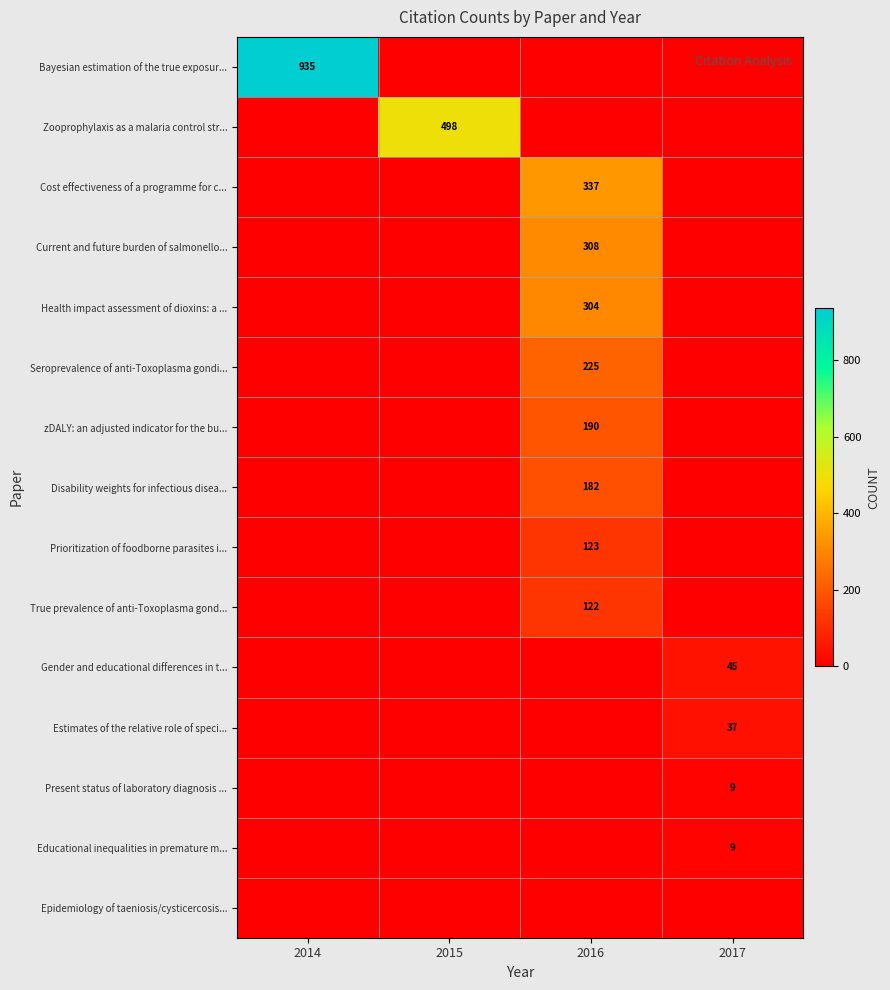

How many categories are shown in the chart?

4